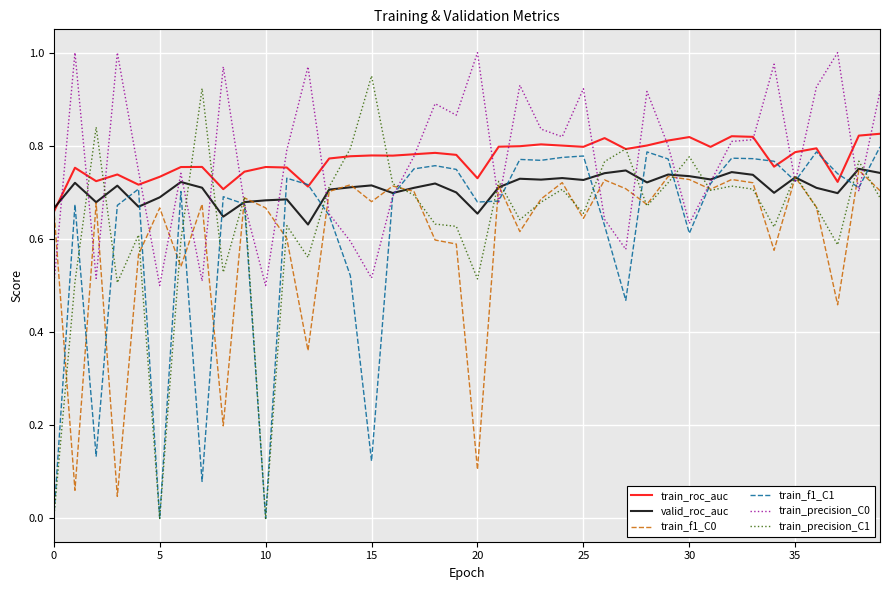

Does the chart have visible grid lines?

Yes